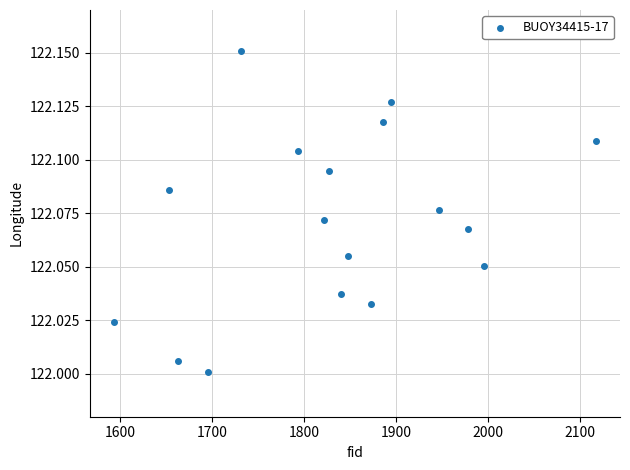

What is the range of X values (max minus min)?

524.0